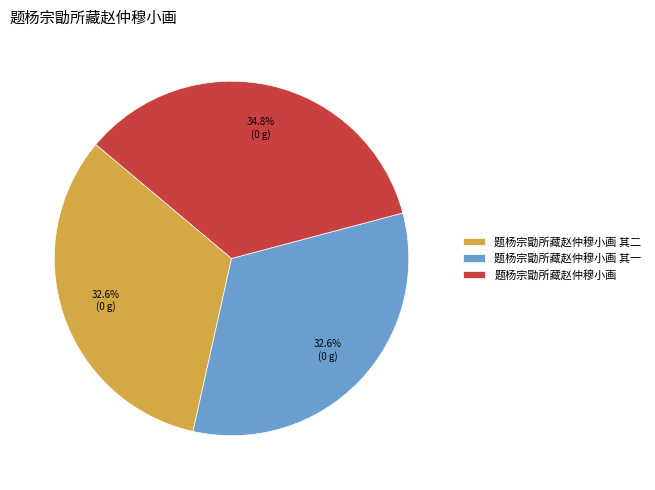

What percentage is the 题杨宗勖所藏赵仲穆小画 其一 slice, to the nearest percent?

33%